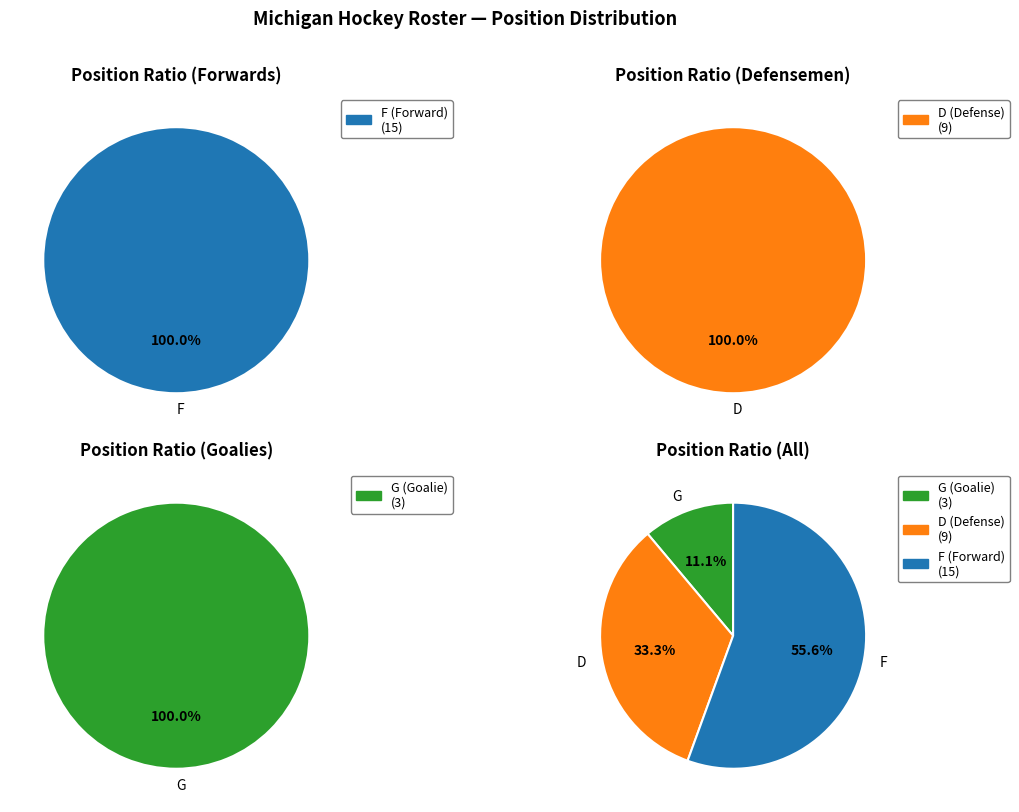

What percentage is NOT represented by G?

88.9%